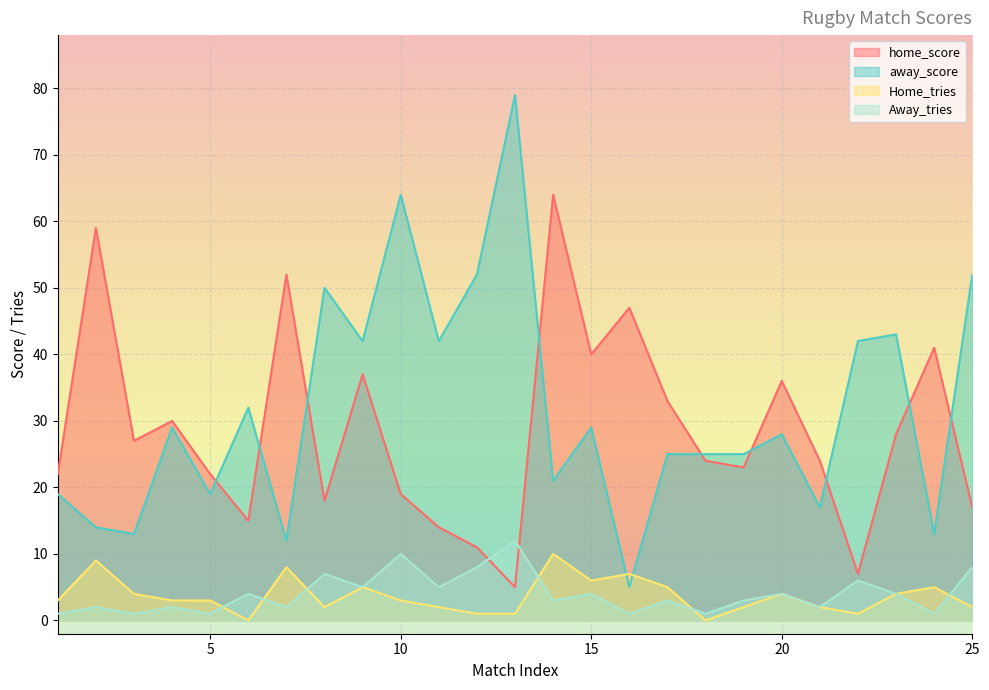

At 13, list the series in order from largest to smallest.

away_score, Away_tries, home_score, Home_tries